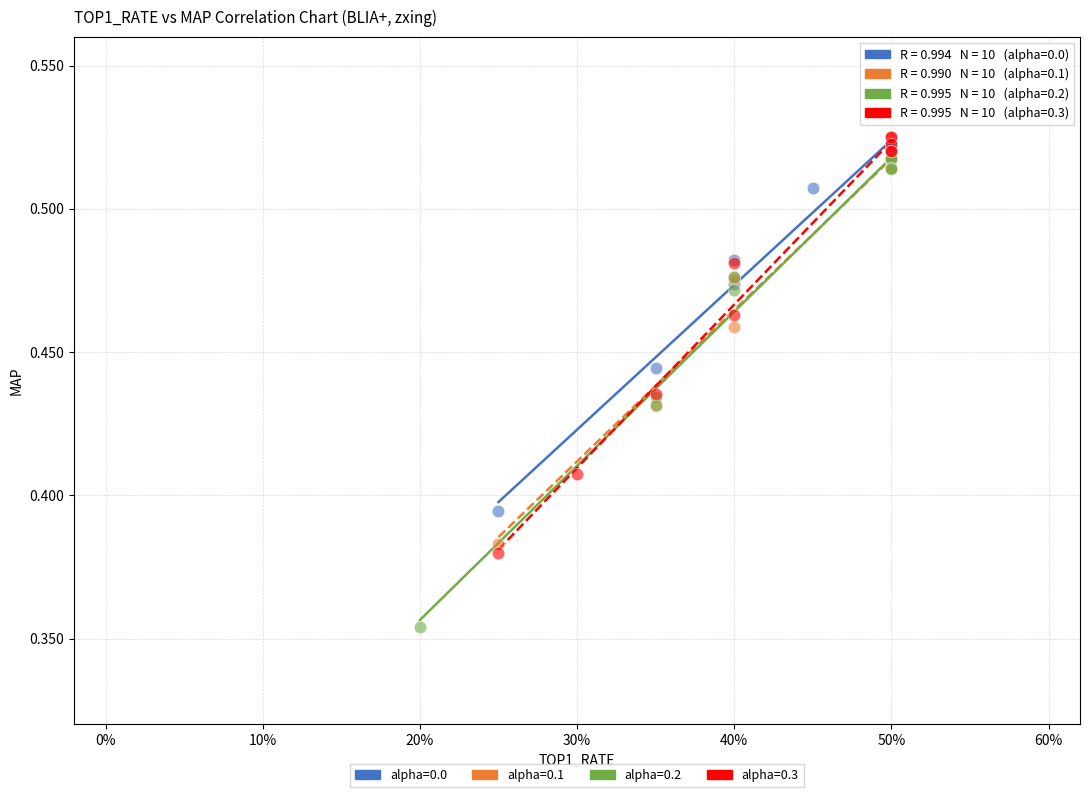

Which series has the widest spread of Y values?

alpha=0.2